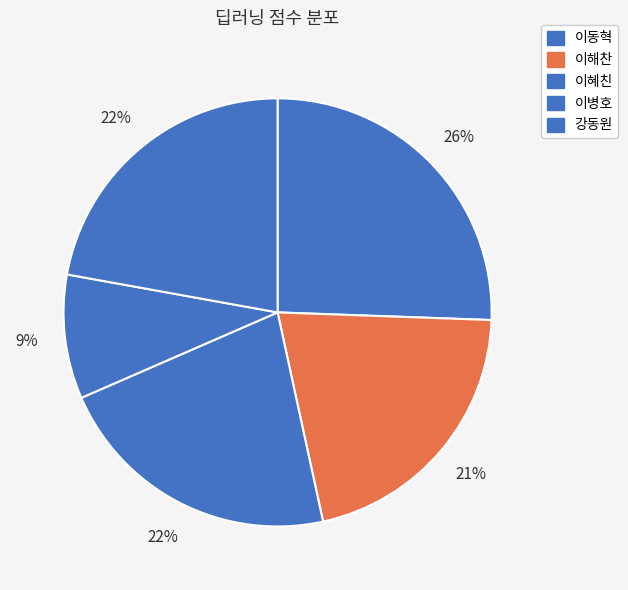

To the nearest percent, what is the average slice percentage?

20%